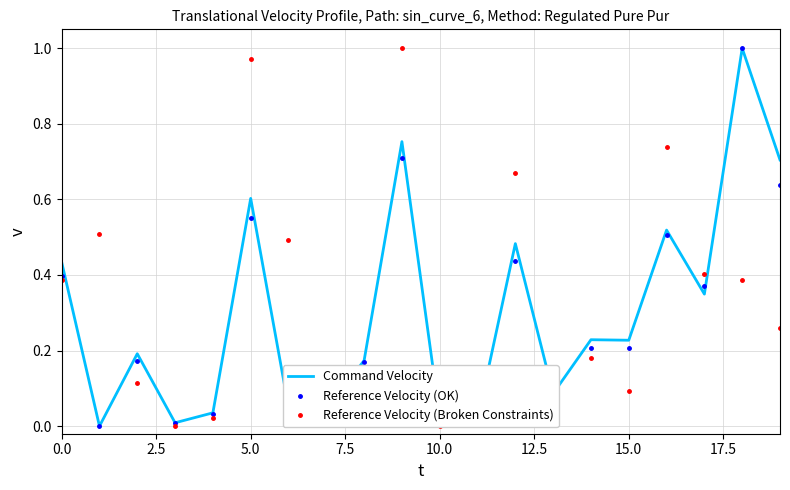

What are all the series names shown in the legend?

Command Velocity, Reference Velocity (OK), Reference Velocity (Broken Constraints)